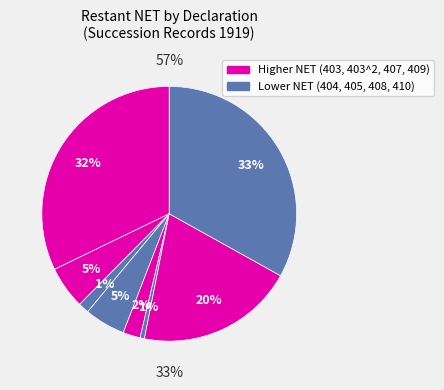

How many slices are in this pie chart?

8